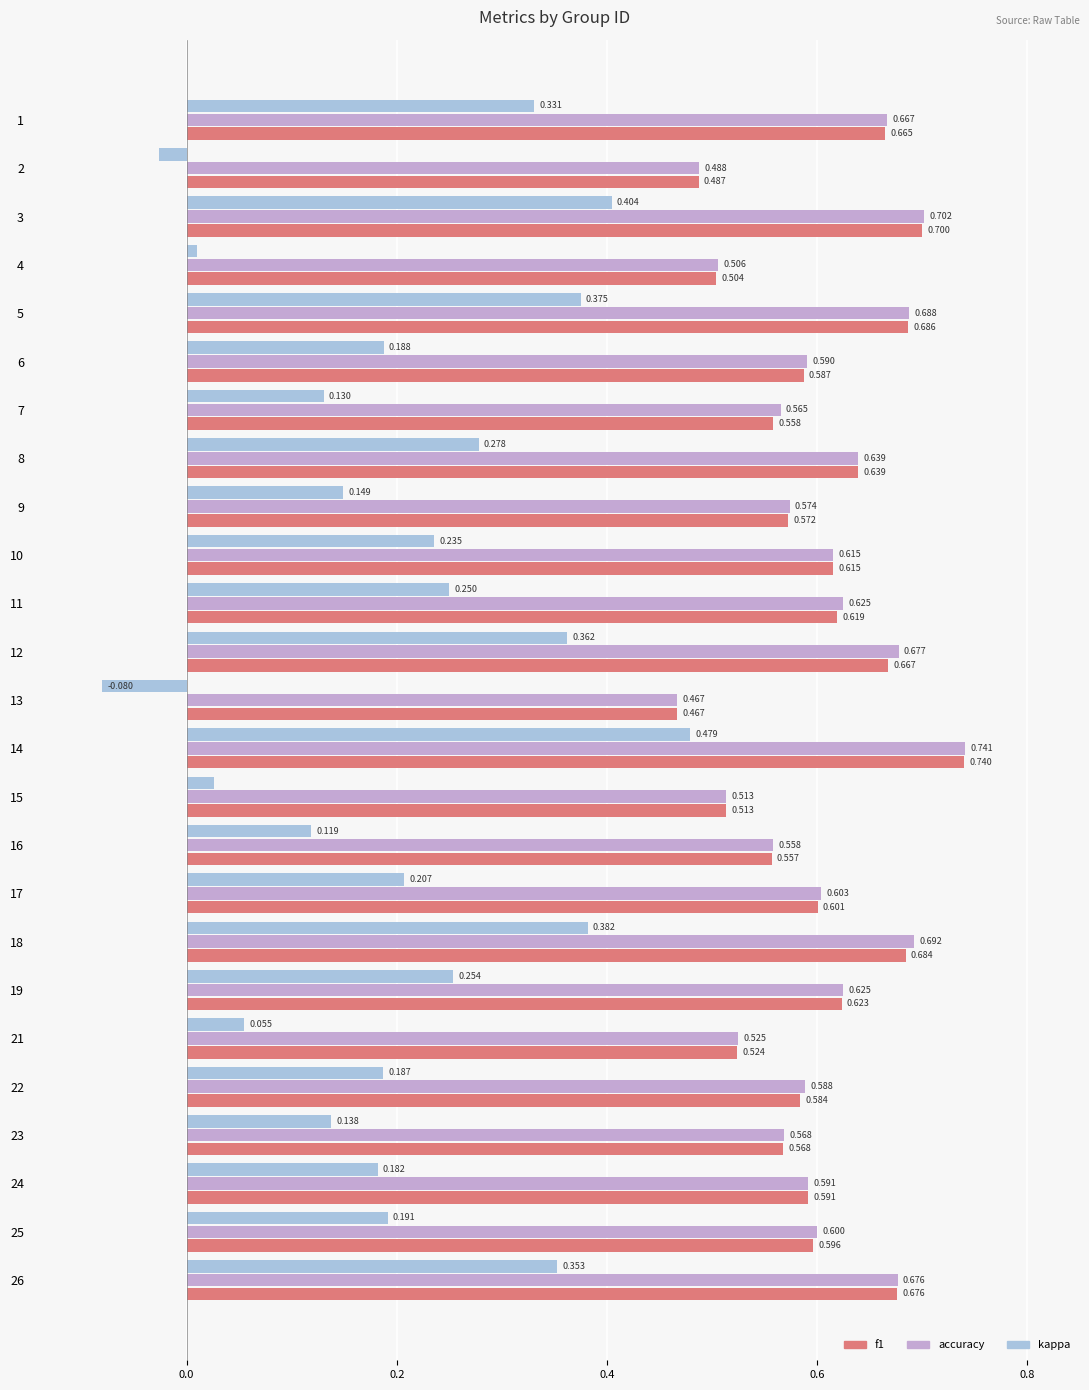

Between 8 and 12, which series saw the biggest shift?

kappa